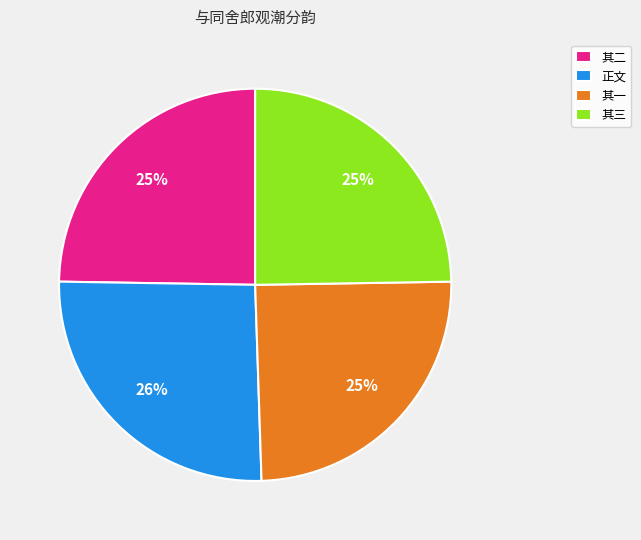

To the nearest percent, what portion does 其三 represent?

25%